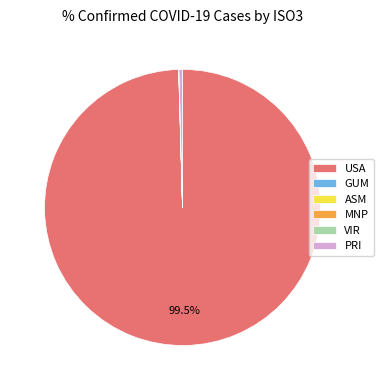

Do PRI and USA together represent more than half of the pie?

Yes